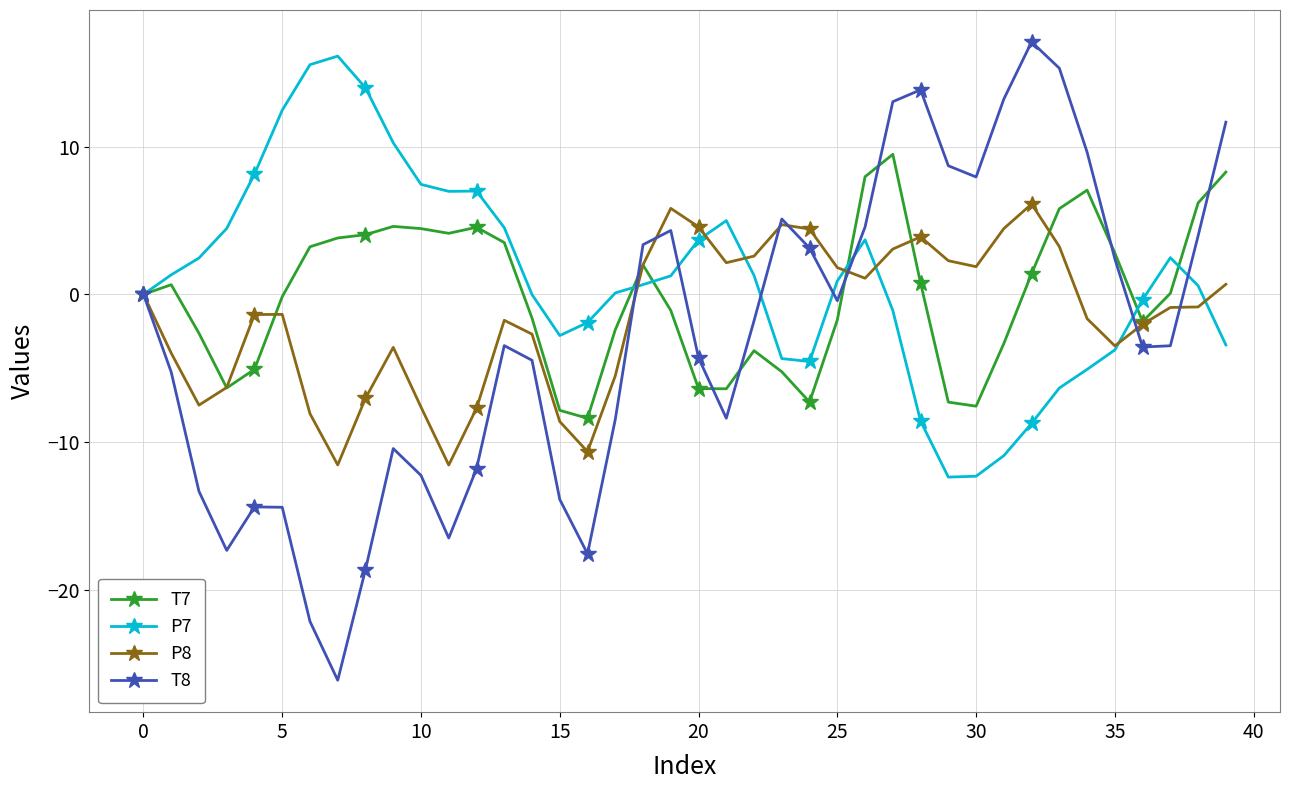

What is the lowest value of the T7 series?

-8.4